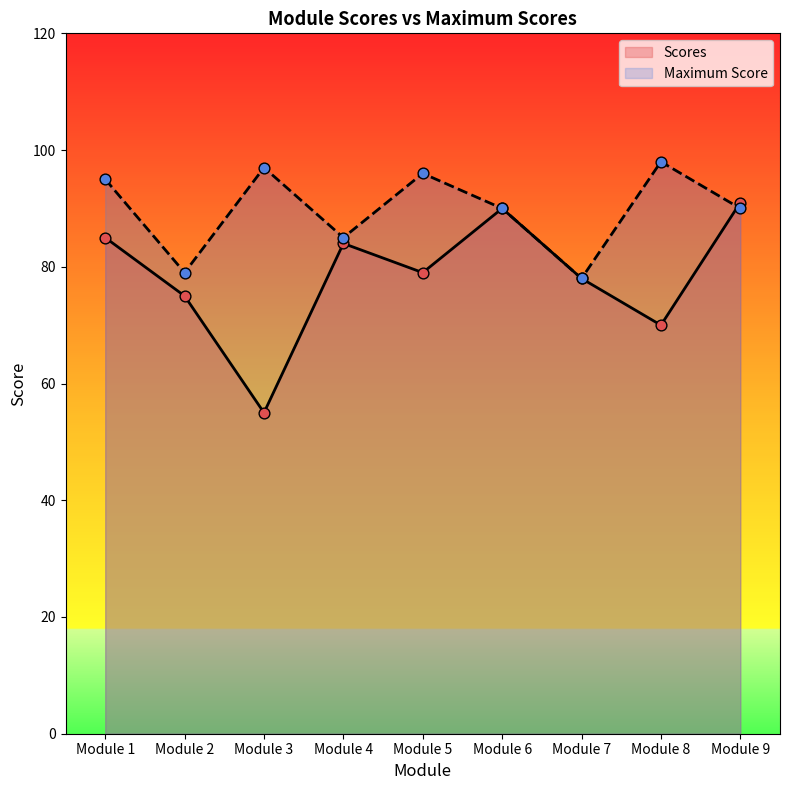

Which series contains the lowest Y value?

Scores